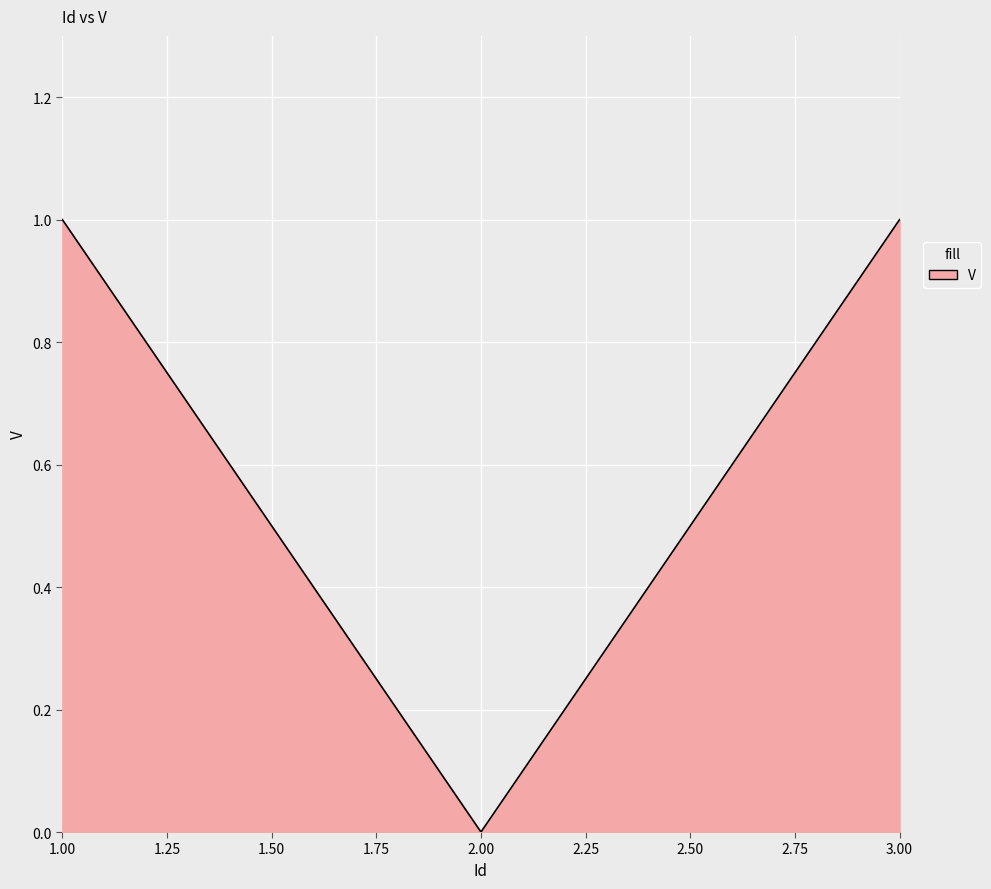

Reading left to right, transcribe all the data shown in this chart.

1	0	1